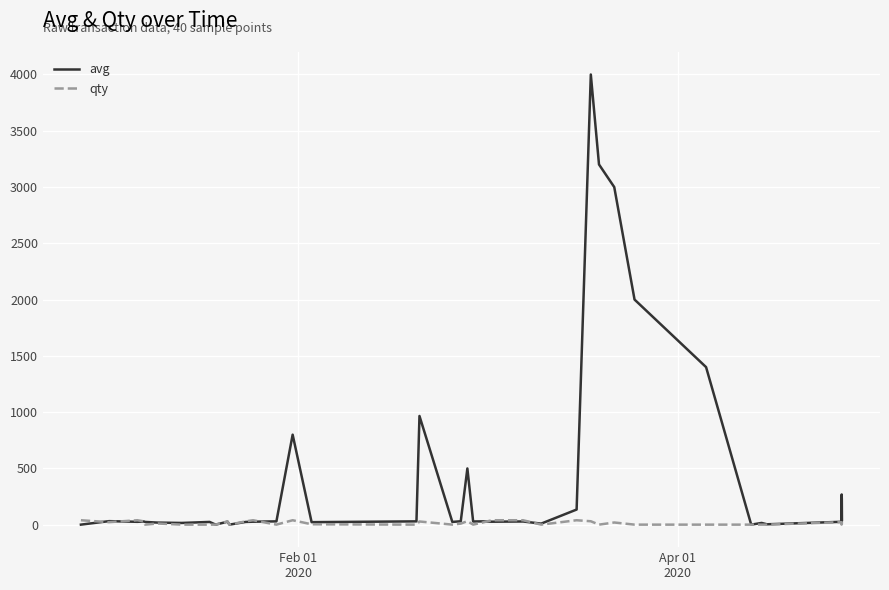

What is the difference between the maximum and minimum values in the qty series?

39